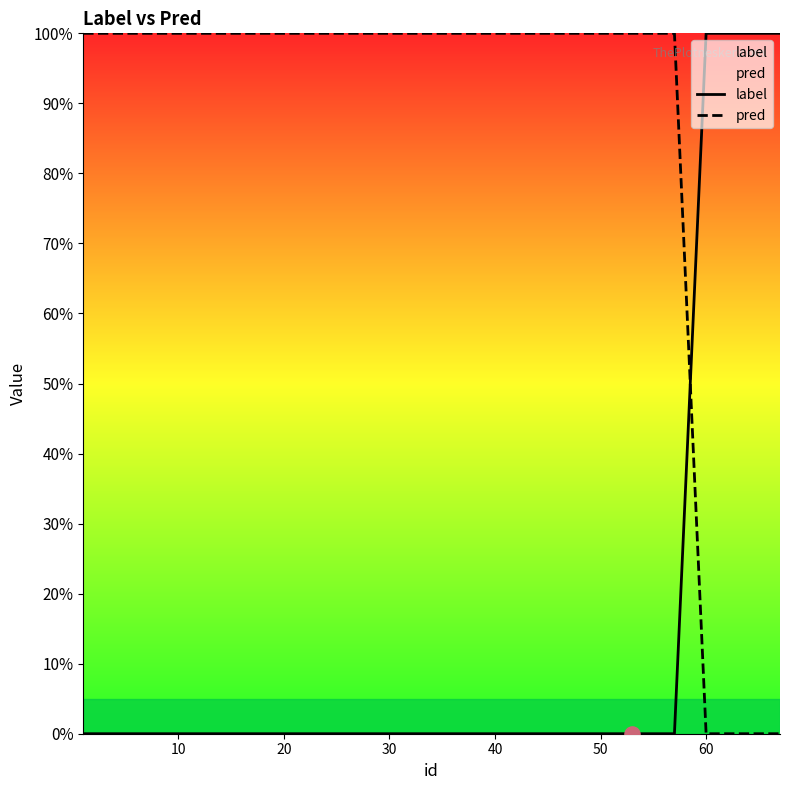

Which series has the widest spread of Y values?

label